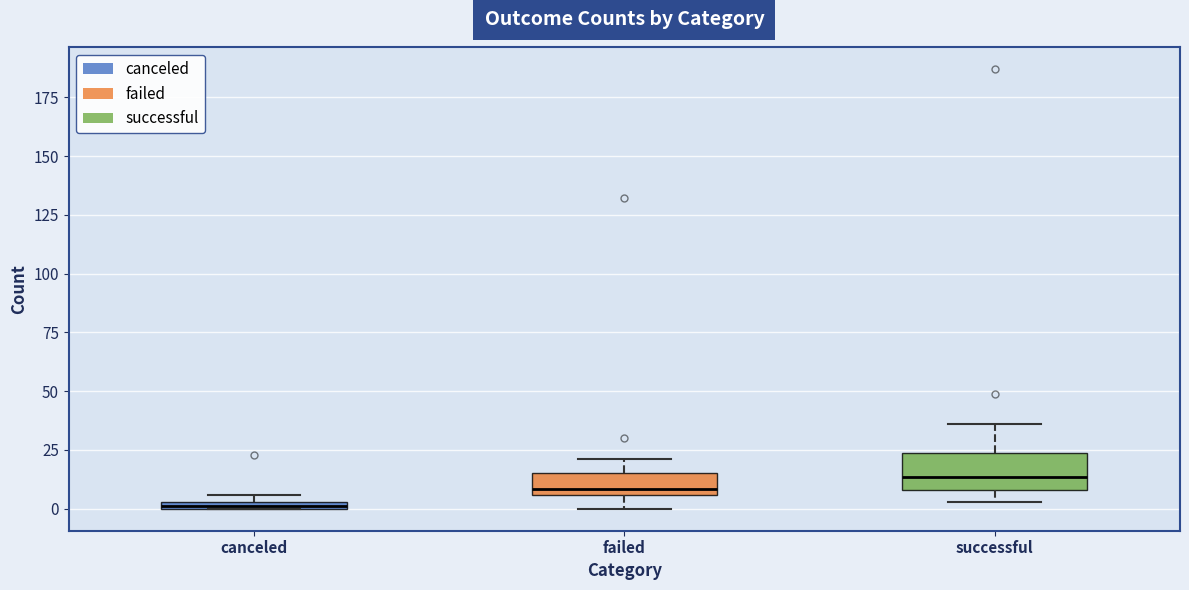

Which box's median line is the highest?

successful